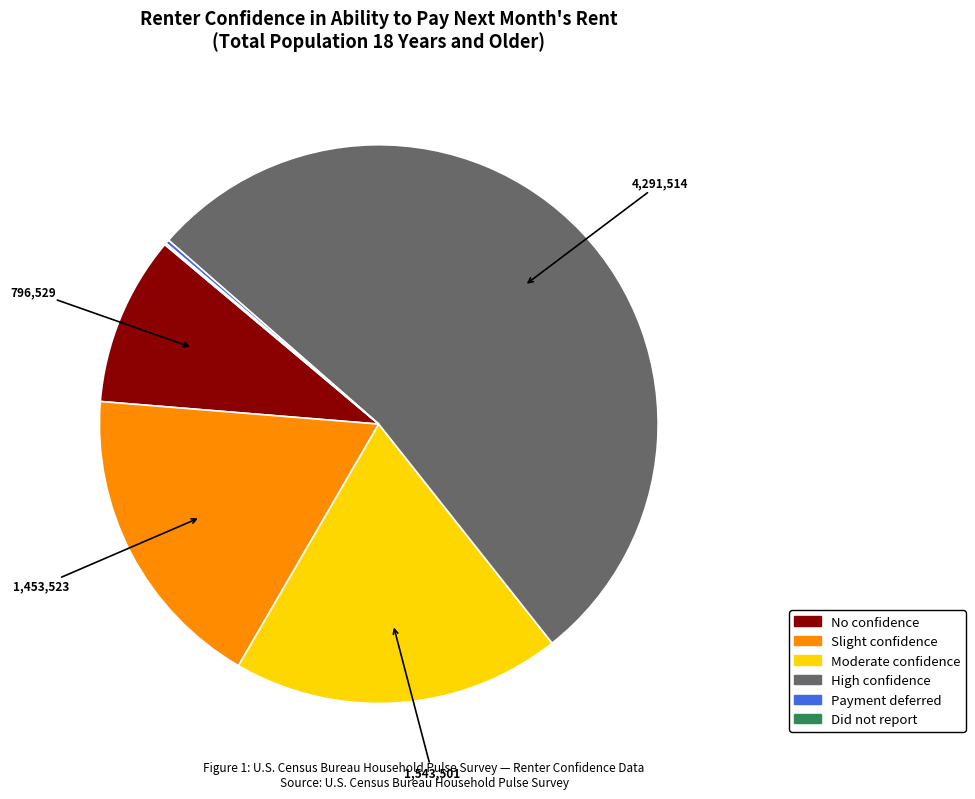

True or false: Slight confidence accounts for 18% of the total.

True